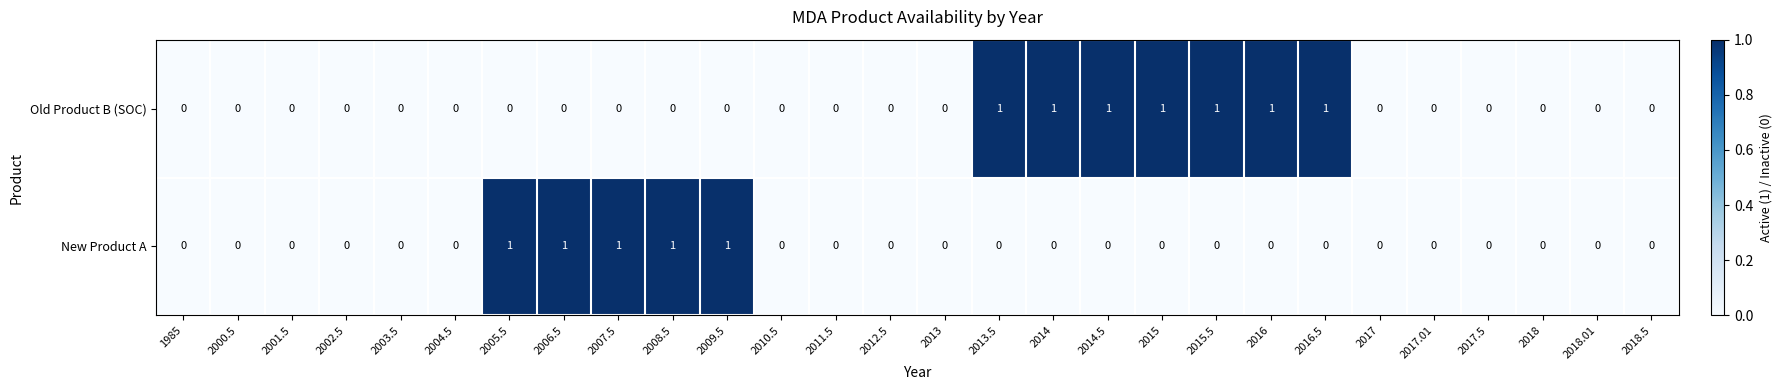

List the series in order of their overall mean, highest first.

Old Product B (SOC), New Product A